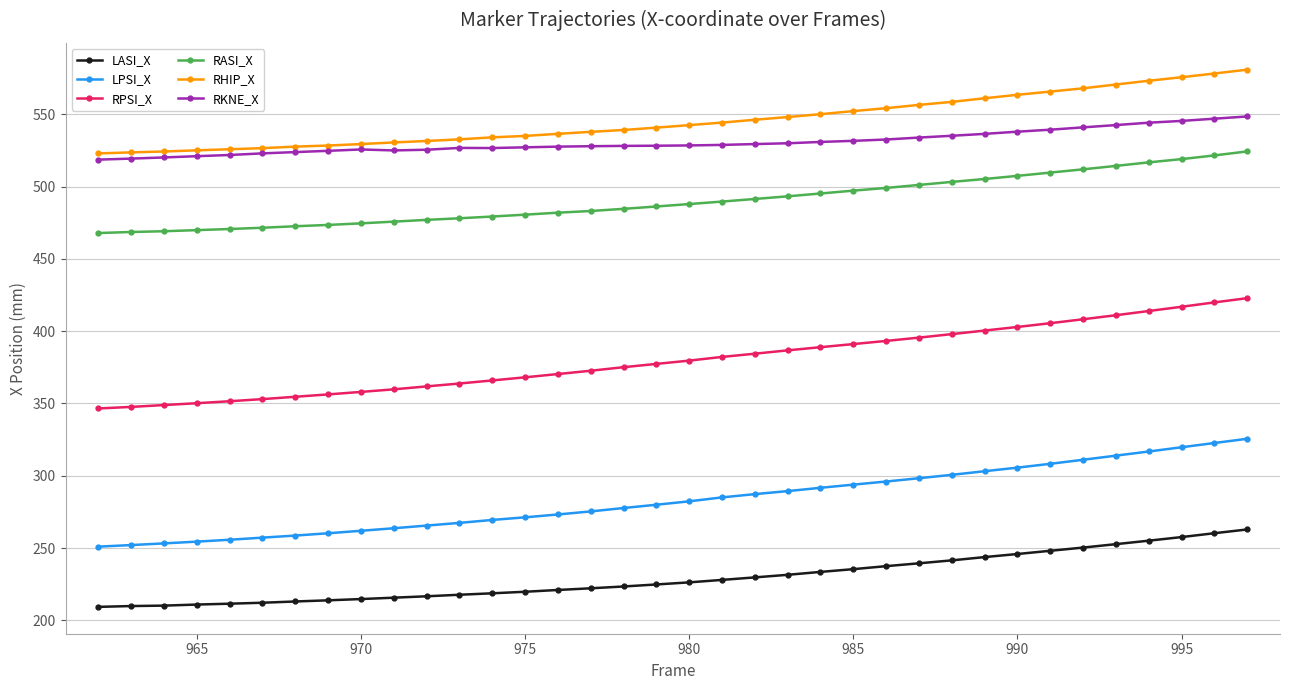

What is the value of the LASI_X point at the 29th from the left?

245.9